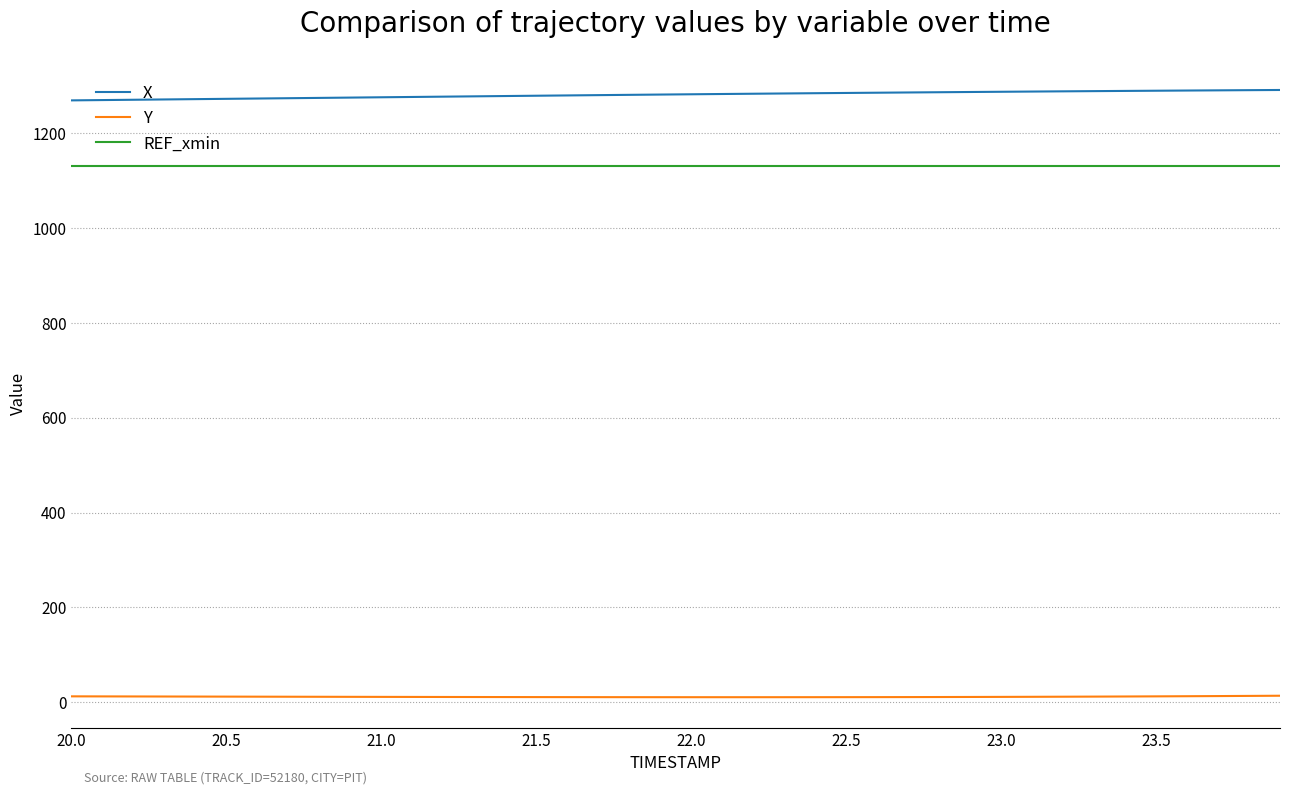

True or false: X and REF_xmin cross at least once.

False